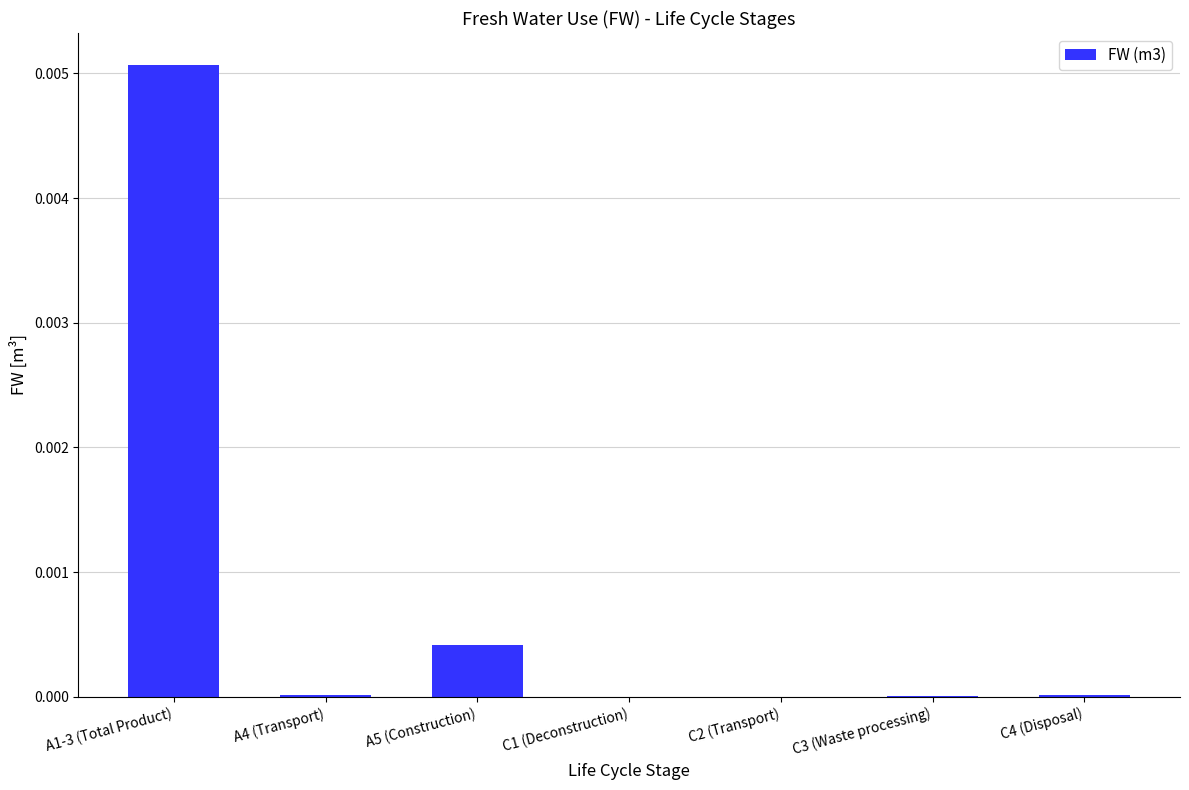

The chart shows a value of 0.0 at C2 (Transport). True or false?

True